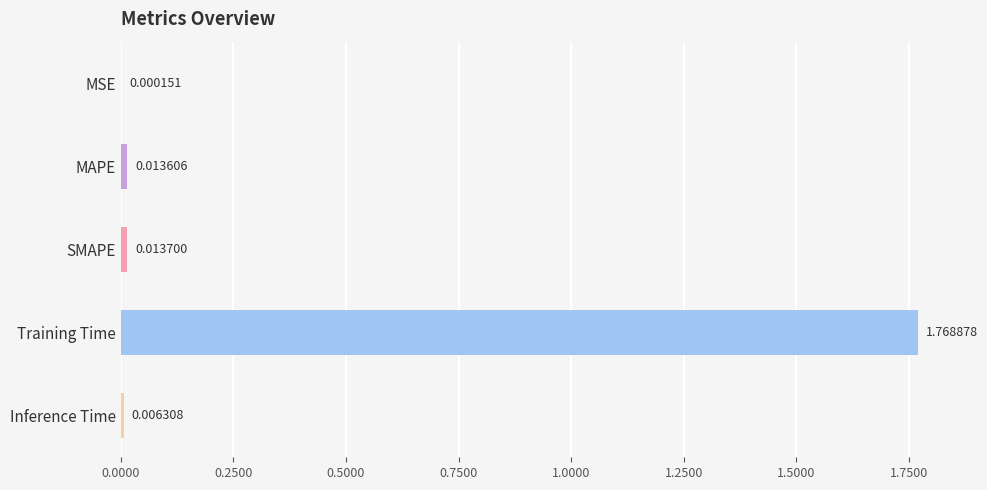

Are the bars horizontal?

Yes